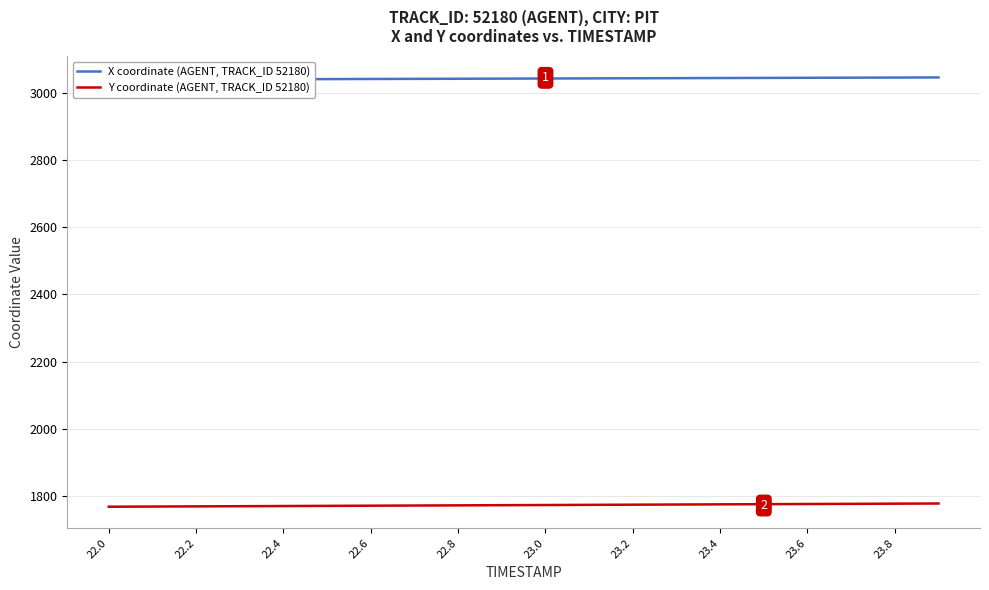

Count the number of categories in the chart.

20